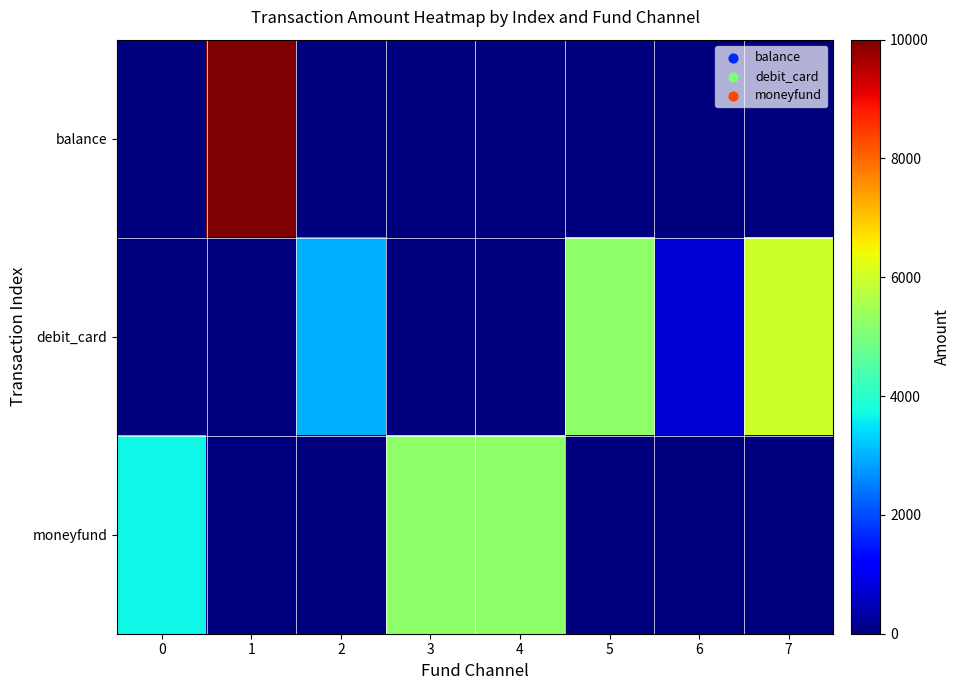

Reading left to right, extract all data points from this chart.

balance: 0=0	1=10000	2=0	3=0	4=0	5=0	6=0	7=0
debit_card: 0=0	1=0	2=3000	3=0	4=0	5=5200	6=780	7=6000
moneyfund: 0=3700	1=0	2=0	3=5200	4=5200	5=0	6=0	7=0